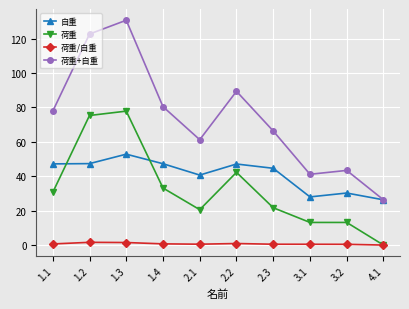

What is the label of the 2nd point from the left?

1.2